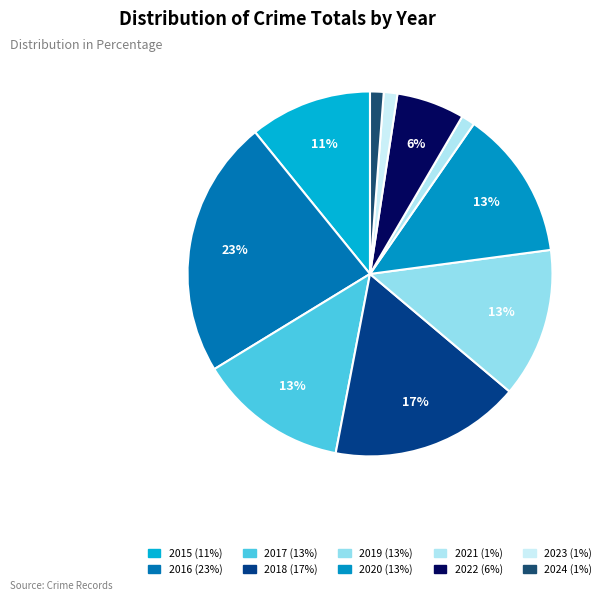

Which category has the biggest portion of the pie?

2016